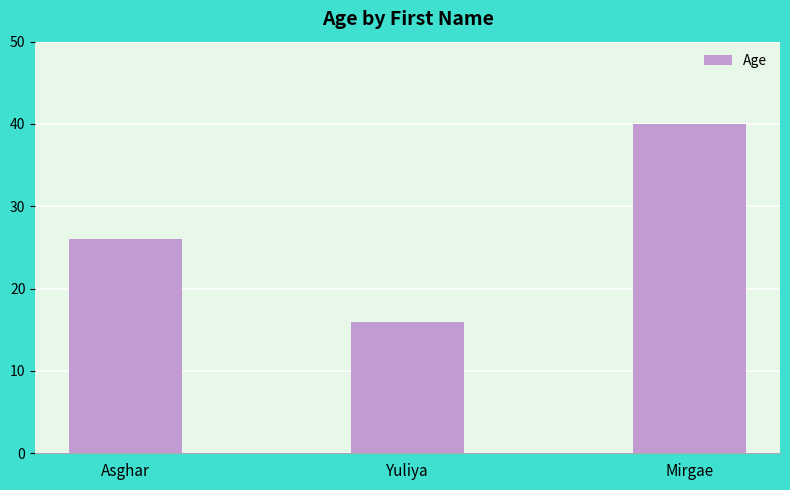

Does the chart contain any negative values?

No